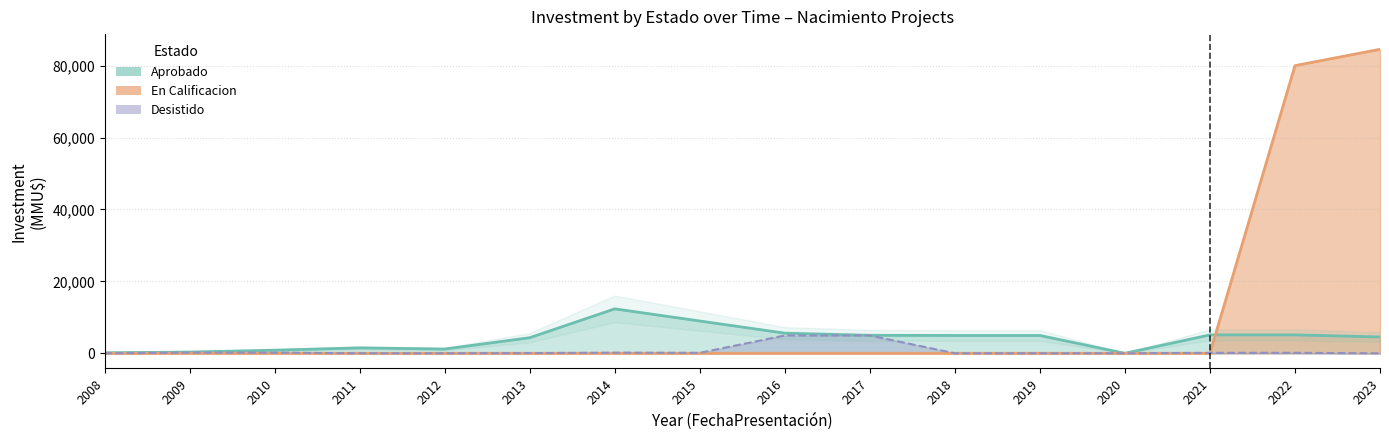

In Desistido, how many points are lower than both neighbors (excluding endpoints)?

2